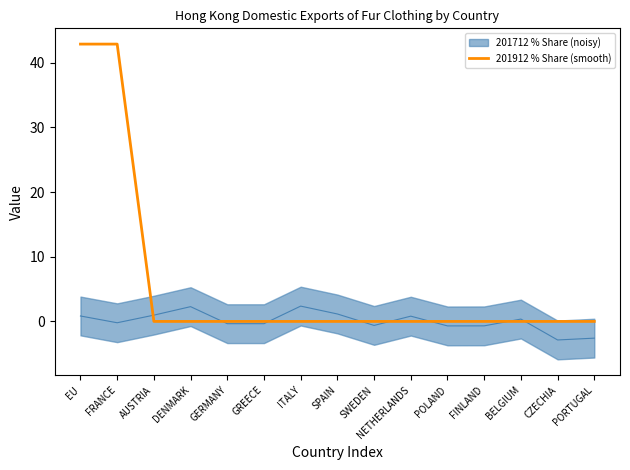

Reading left to right, list all the values displayed in this chart.

42.9	42.9	0.0	0.0	0.0	0.0	0.0	0.0	0.0	0.0	0.0	0.0	0.0	0.0	0.0